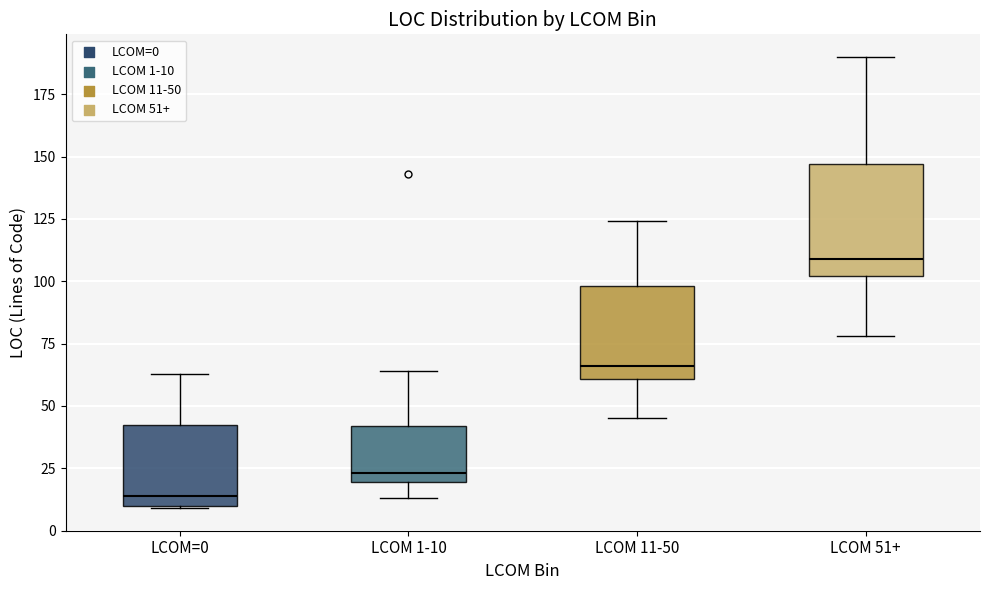

Reading left to right, read every box against the y-axis: the position of its median line, the range the box covers, and the ends of its whiskers. The values are not printed on the chart, so give them approximately, as read against the axis.

LCOM=0: median 15, box 10 to 45, whiskers 10 to 65
LCOM 1-10: median 25, box 20 to 40, whiskers 15 to 65
LCOM 11-50: median 65, box 60 to 100, whiskers 45 to 125
LCOM 51+: median 110, box 100 to 145, whiskers 80 to 190